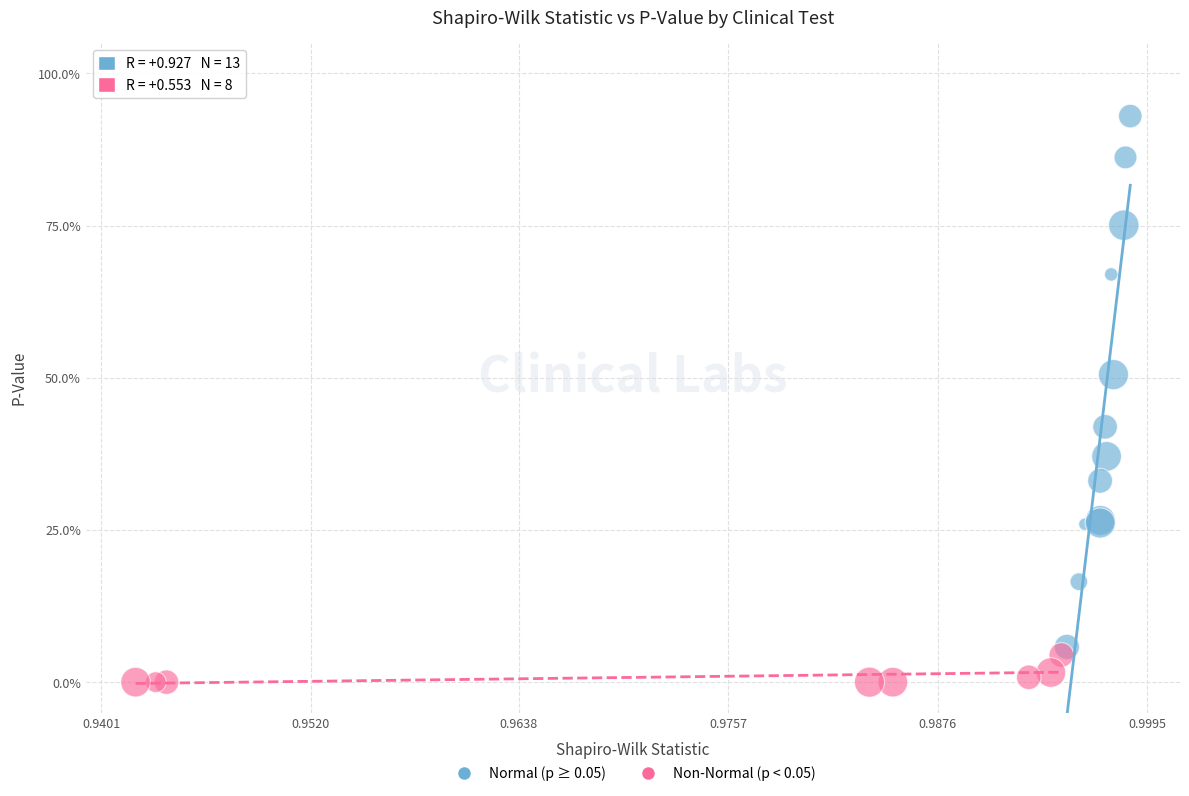

What are all the series names shown in the legend?

Normal (p ≥ 0.05), Non-Normal (p < 0.05)